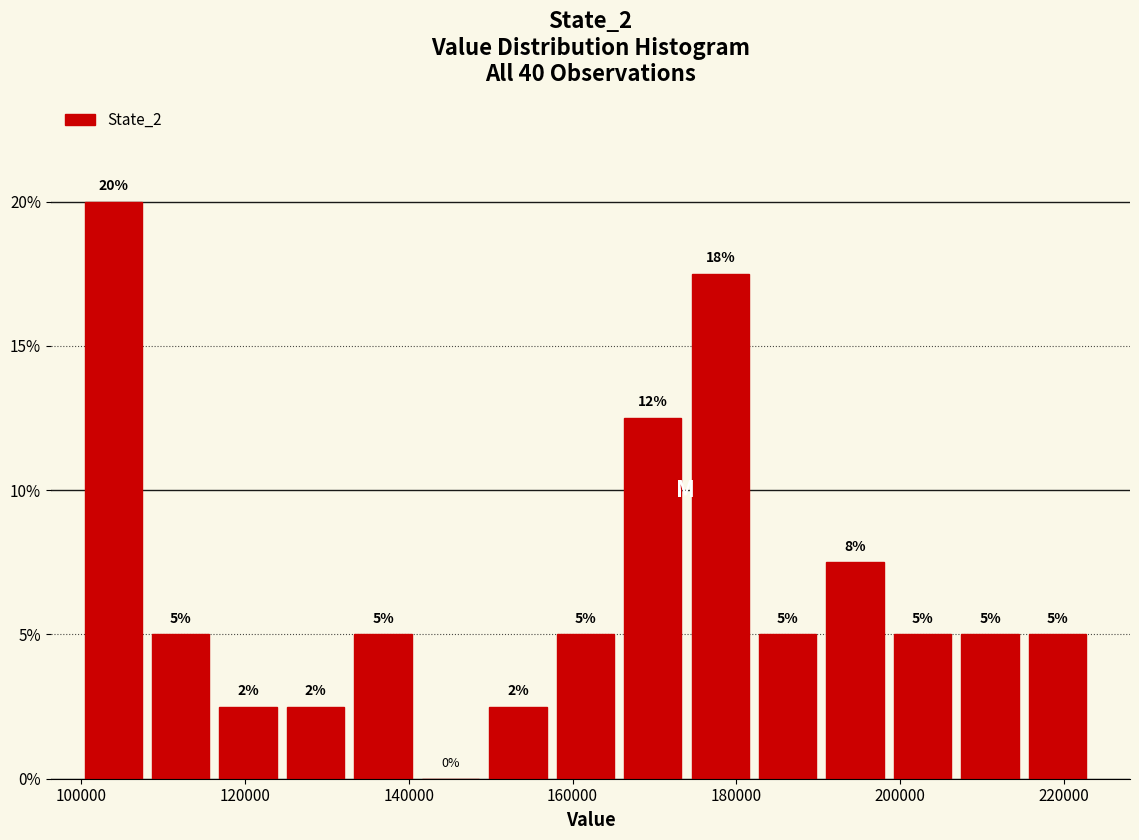

Over which range of the x-axis is the bar tallest?

100000 to 108000